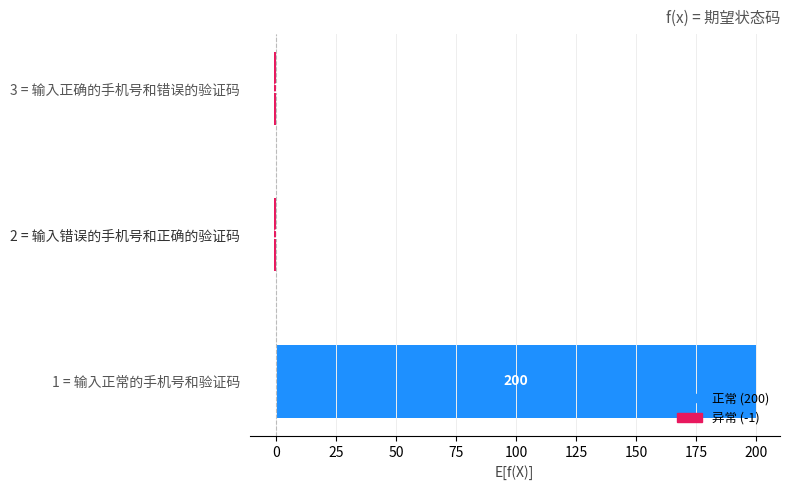

Which category has the highest value across all series?

1 = 输入正常的手机号和验证码